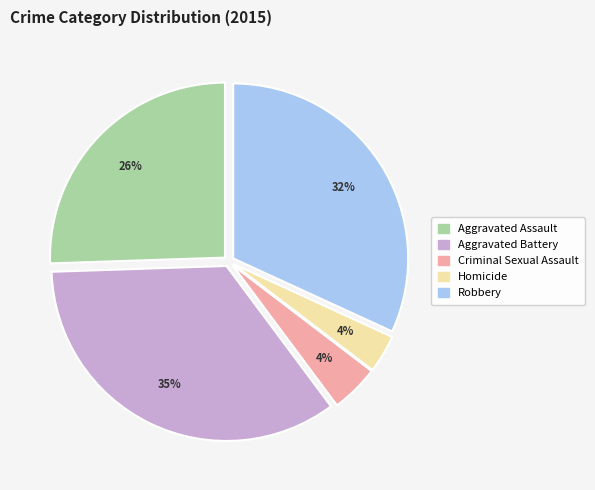

Do Aggravated Assault and Homicide together represent more than half of the pie?

No